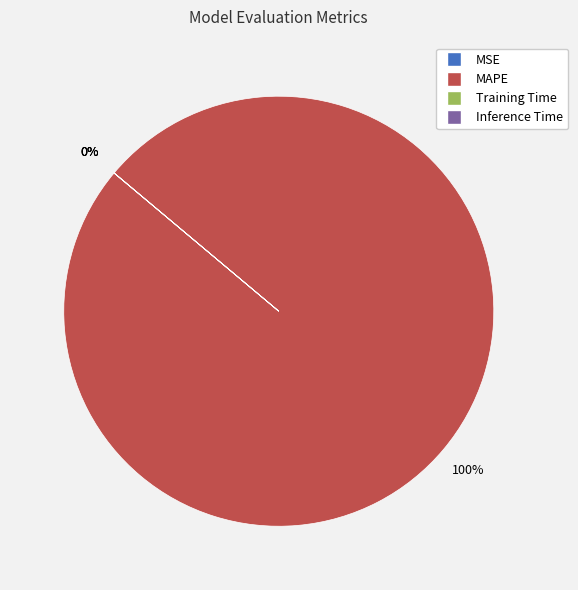

How many segments does this pie chart have?

4